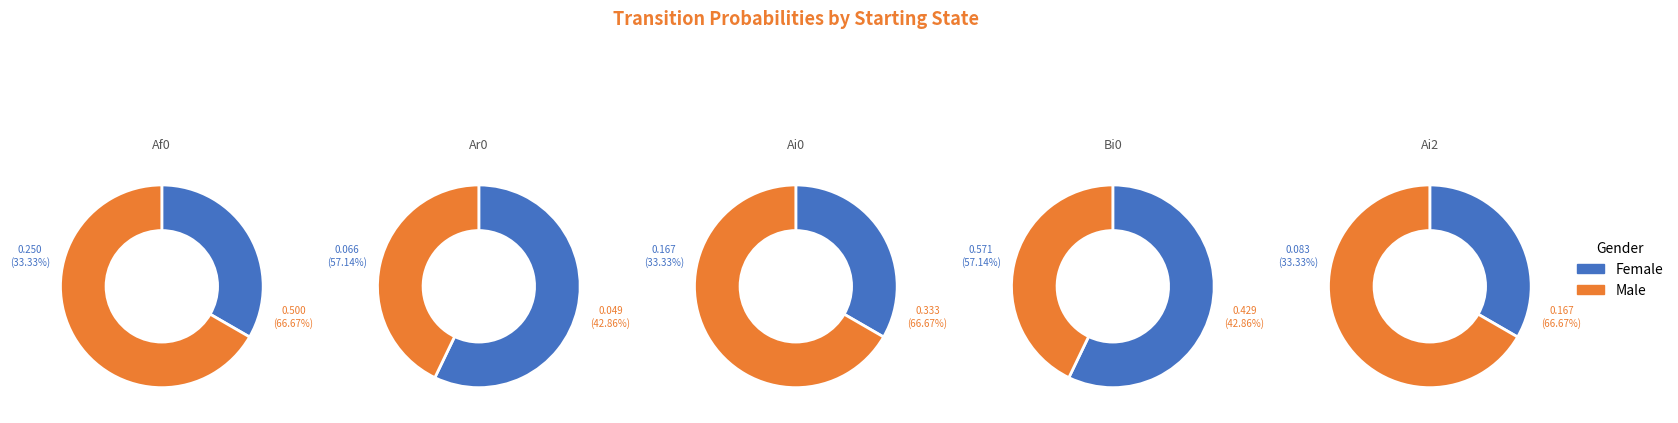

Is Af0 the majority of the pie?

No